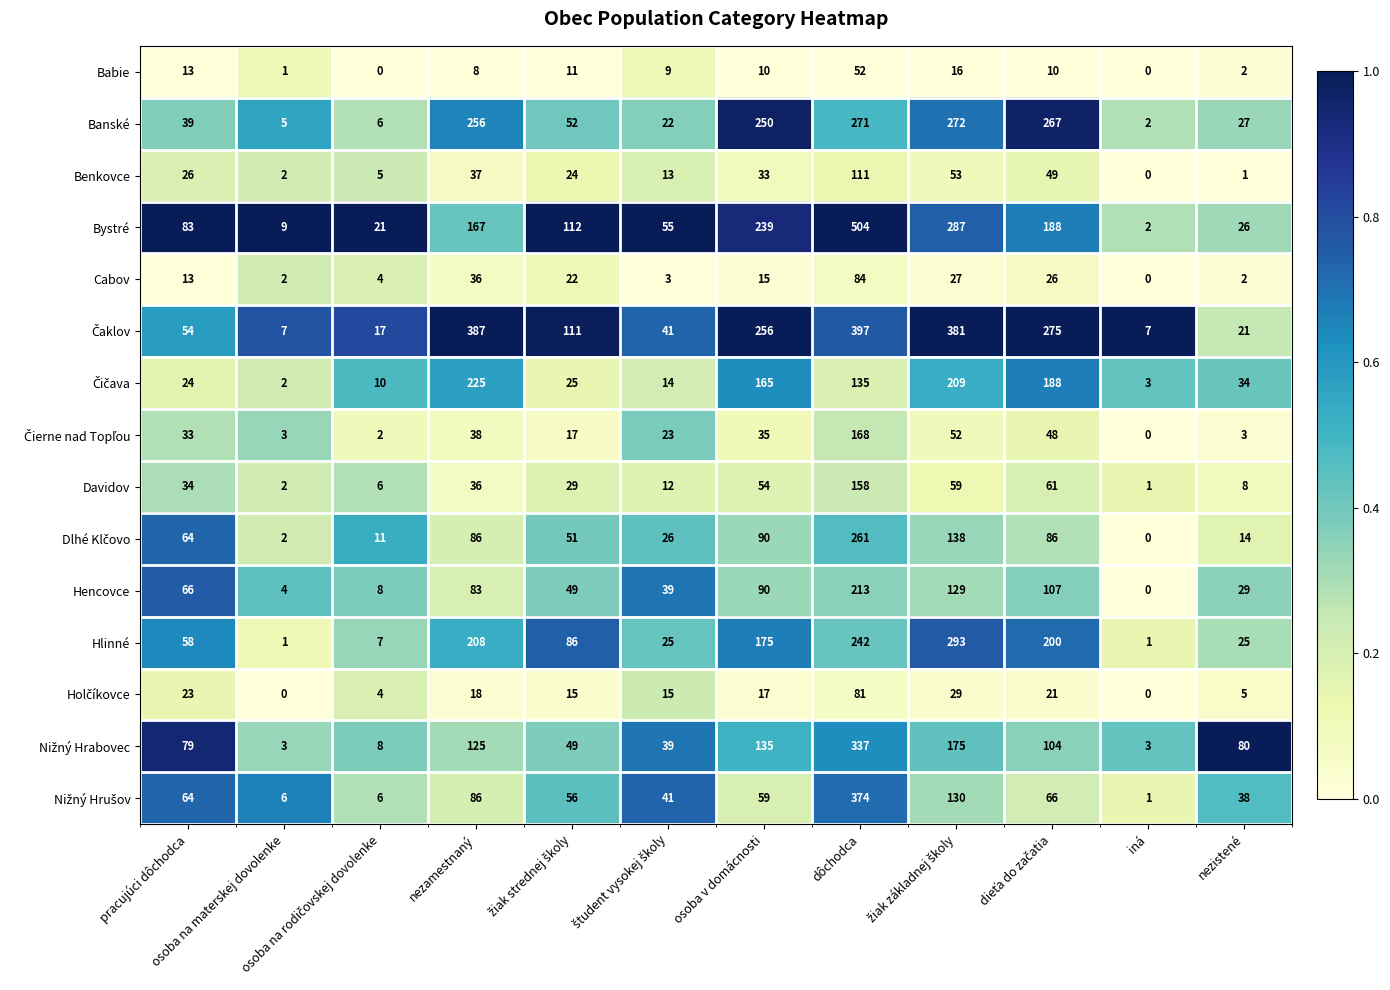

Which series has the widest spread of values?

Bystré